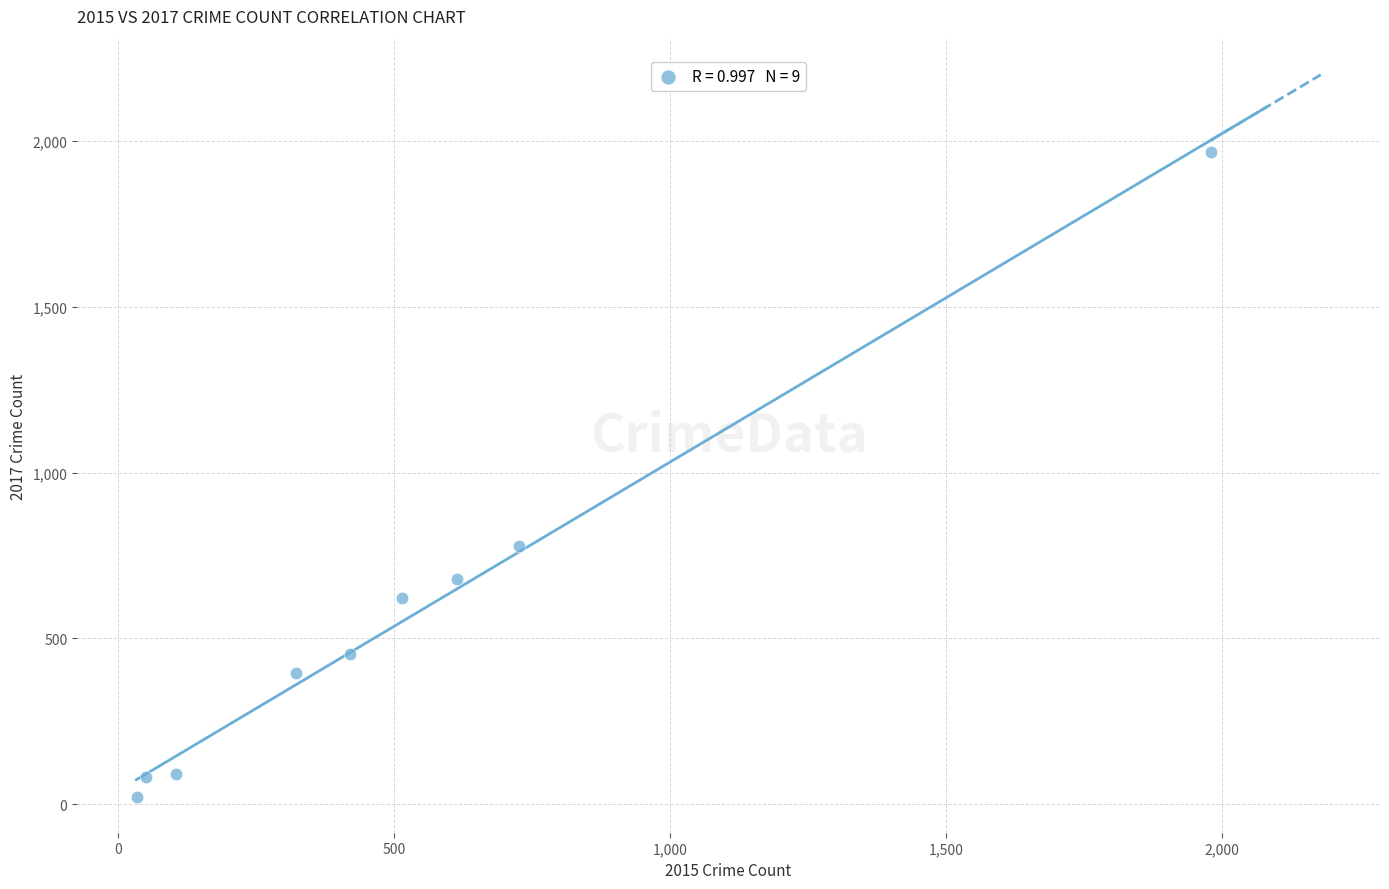

What Y value in the scatter plot is closest to 995?

780